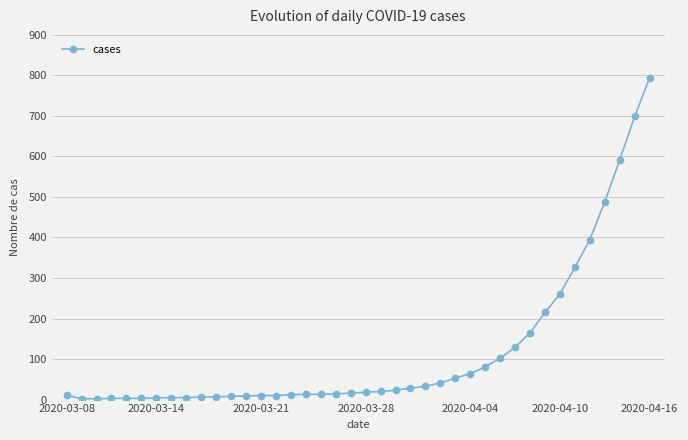

What is the greatest value displayed?

794